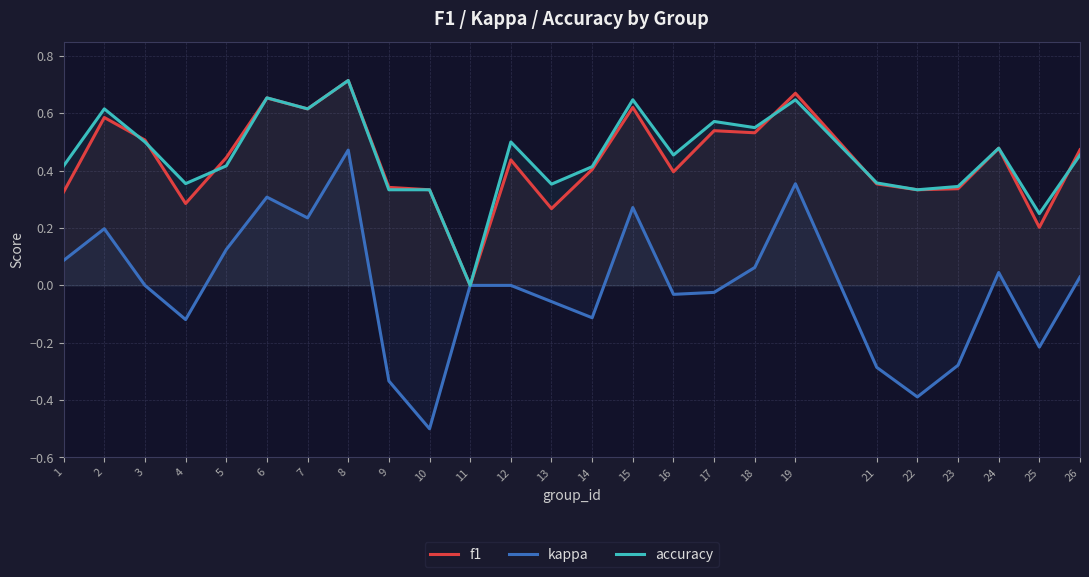

How many lines are shown in the chart?

3